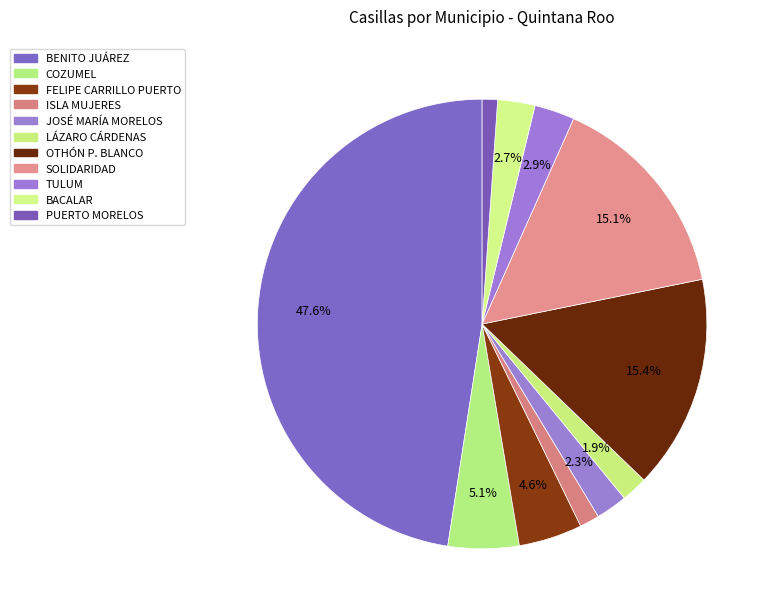

Rank the categories by value from lowest to highest.

PUERTO MORELOS, ISLA MUJERES, LÁZARO CÁRDENAS, JOSÉ MARÍA MORELOS, BACALAR, TULUM, FELIPE CARRILLO PUERTO, COZUMEL, SOLIDARIDAD, OTHÓN P. BLANCO, BENITO JUÁREZ